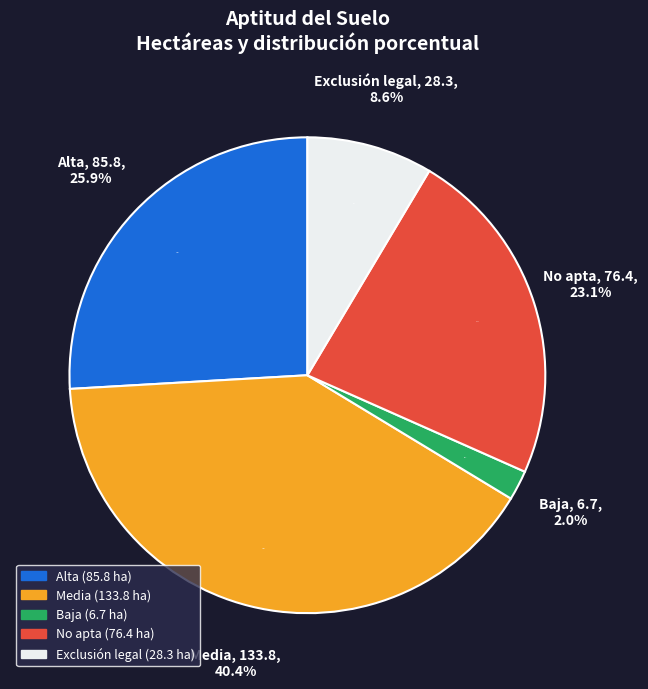

Rank the categories by value from highest to lowest.

Media, Alta, No apta, Exclusión legal, Baja